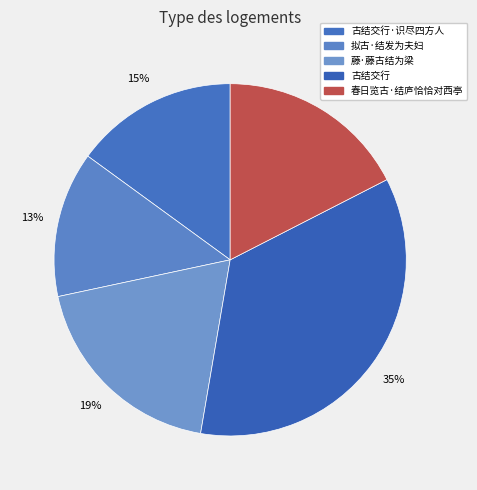

Rank the categories by value from highest to lowest.

古结交行, 藤·藤古结为梁, 春日览古·结庐恰恰对西亭, 古结交行·识尽四方人, 拟古·结发为夫妇